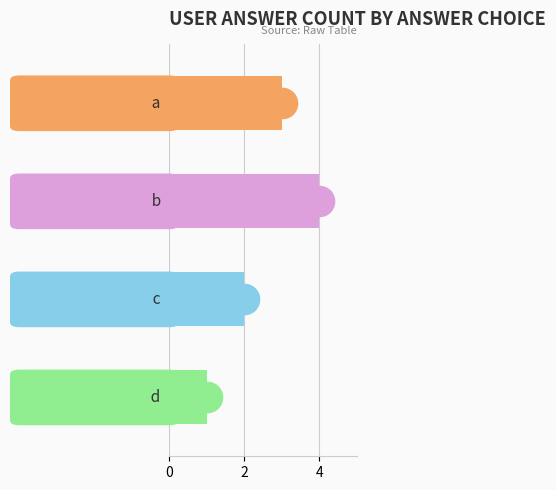

What is the smallest value displayed?

1